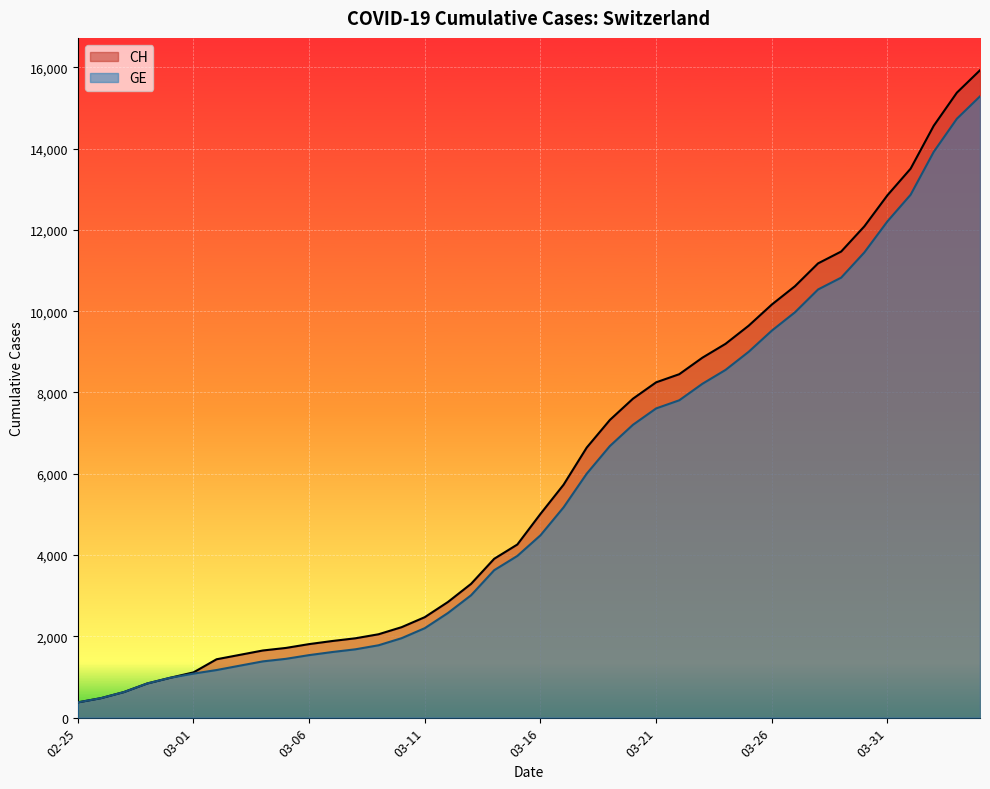

What are all the series names shown in the legend?

CH, GE